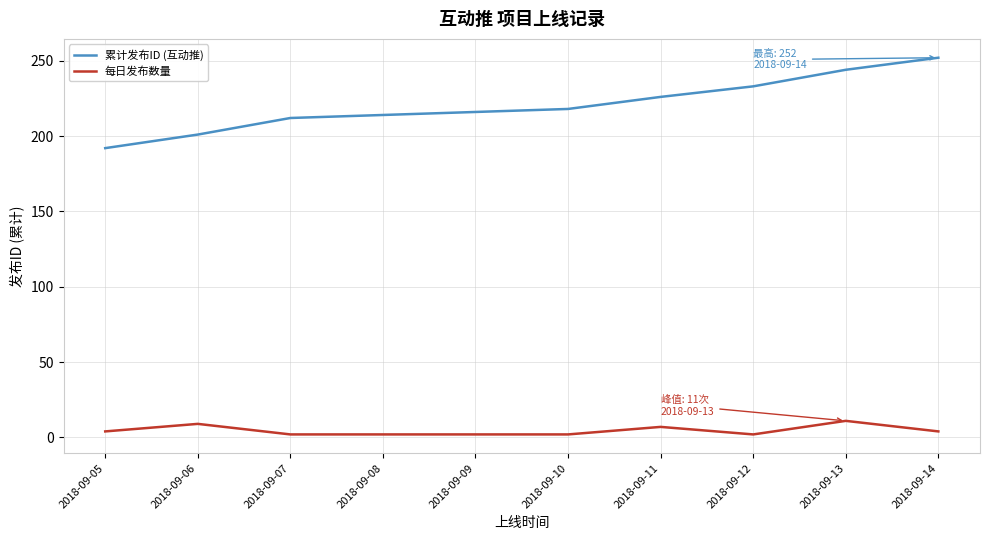

Reading left to right, list all the values displayed in this chart.

累计发布ID (互动推): 192	201	212	214	218	226	233	244	252
每日发布数量: 4	9	2	2	2	7	2	11	4